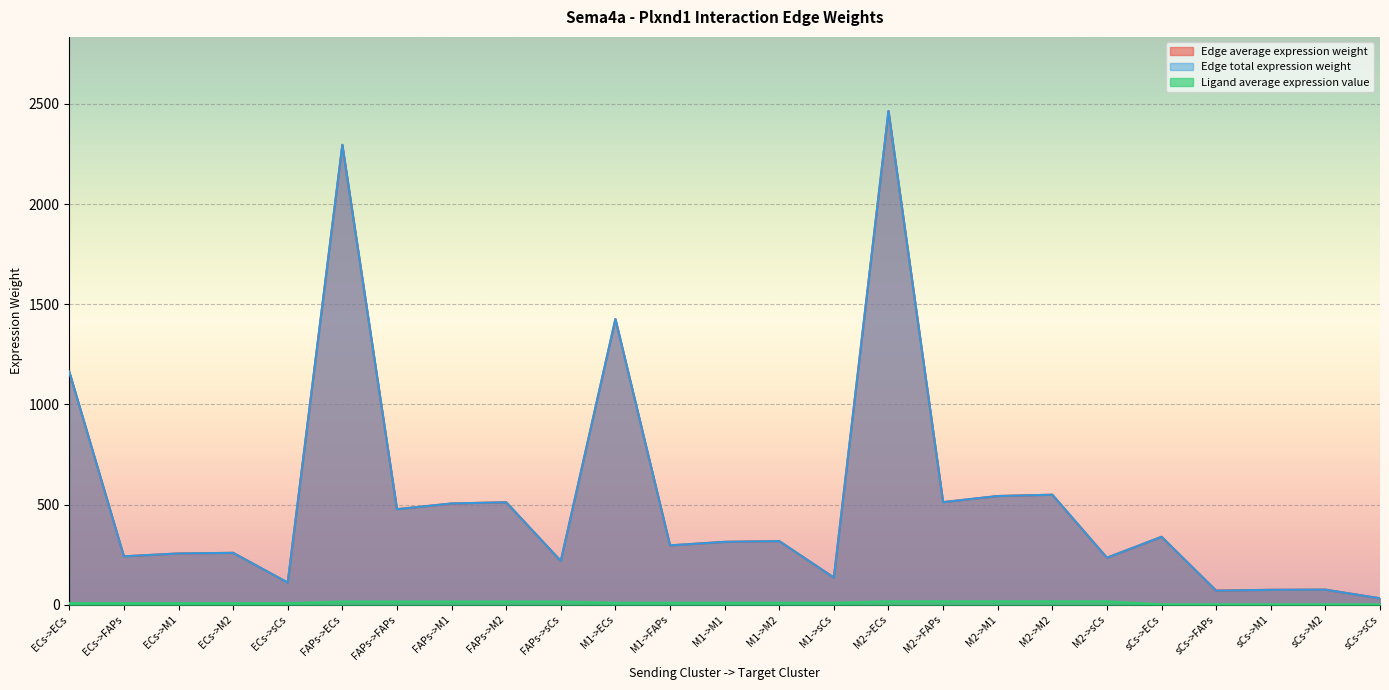

At which label does Ligand average expression value first exceed 9?

FAPs->ECs